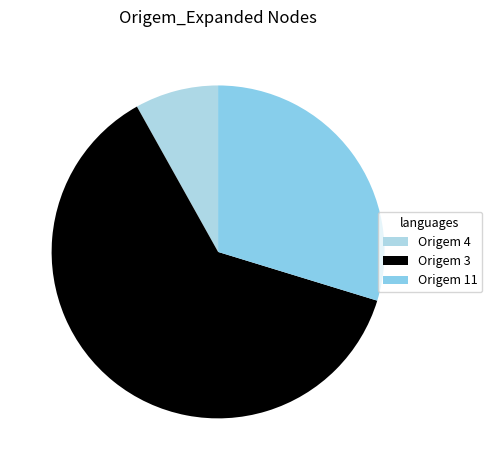

The Origem 4 slice represents 8% of the pie. True or false?

True